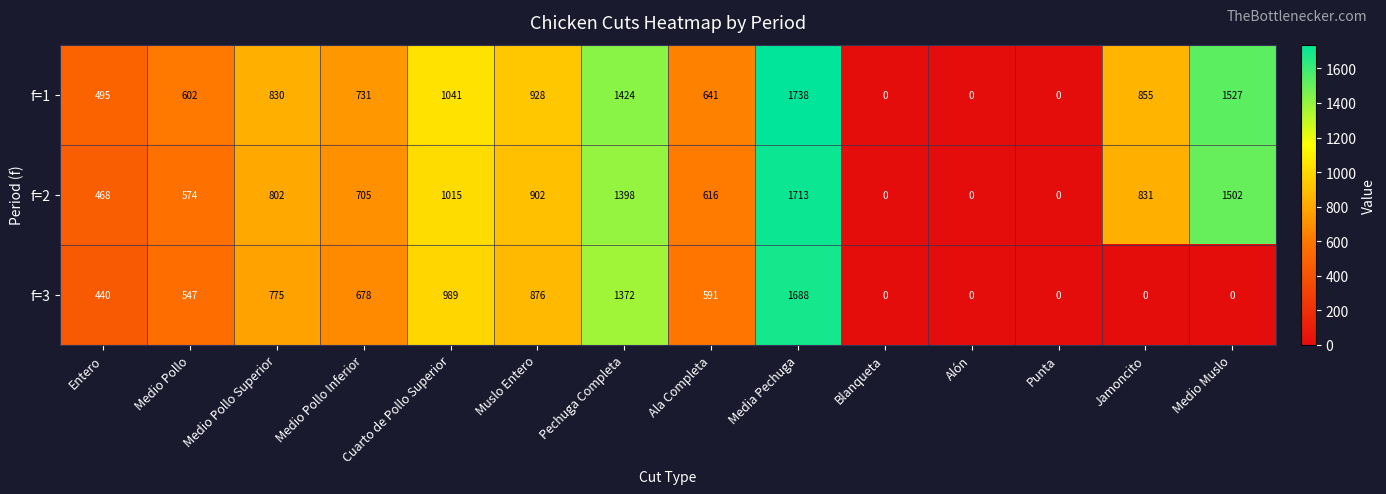

What is the total value across all series at Medio Pollo?

1723